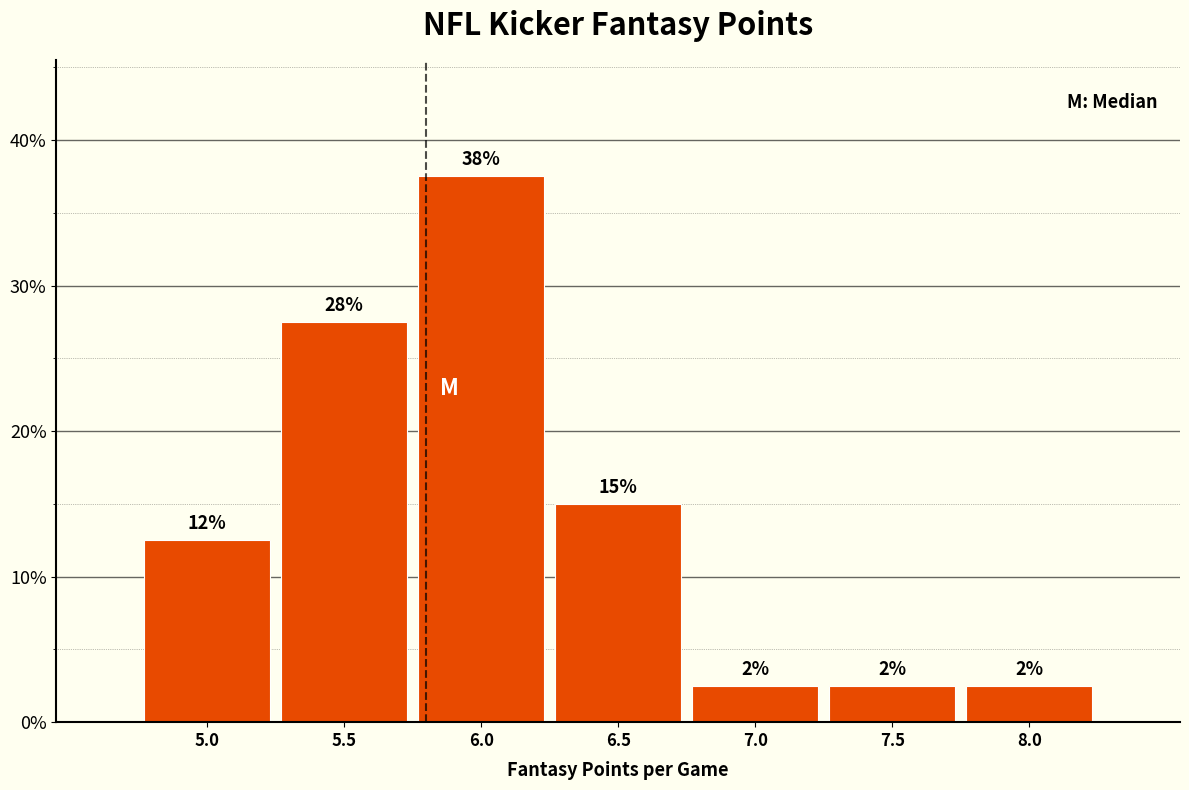

How many bars are there in total?

7